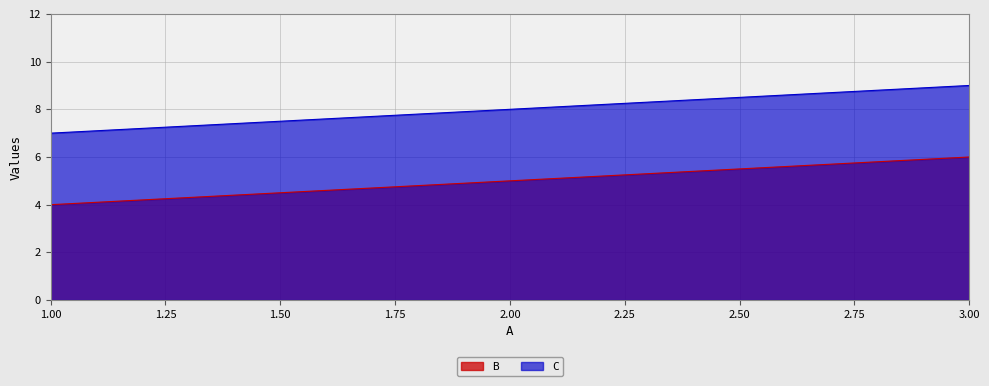

How many lines are shown in the chart?

2